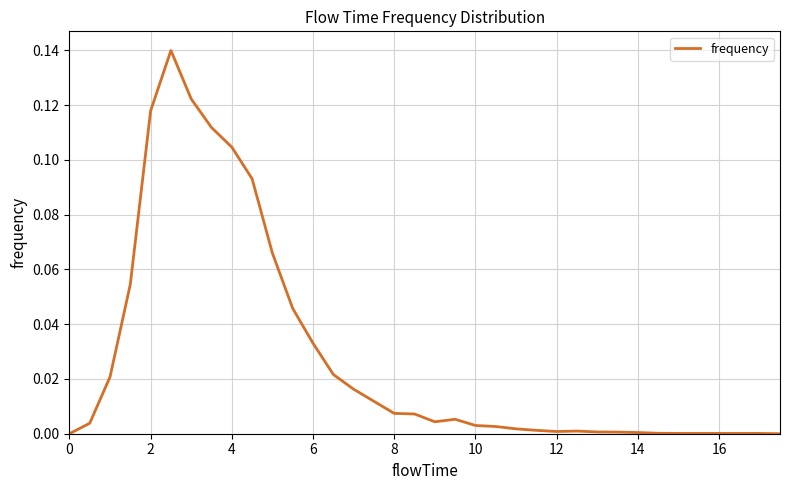

Does the chart display data point markers on the line(s)?

No